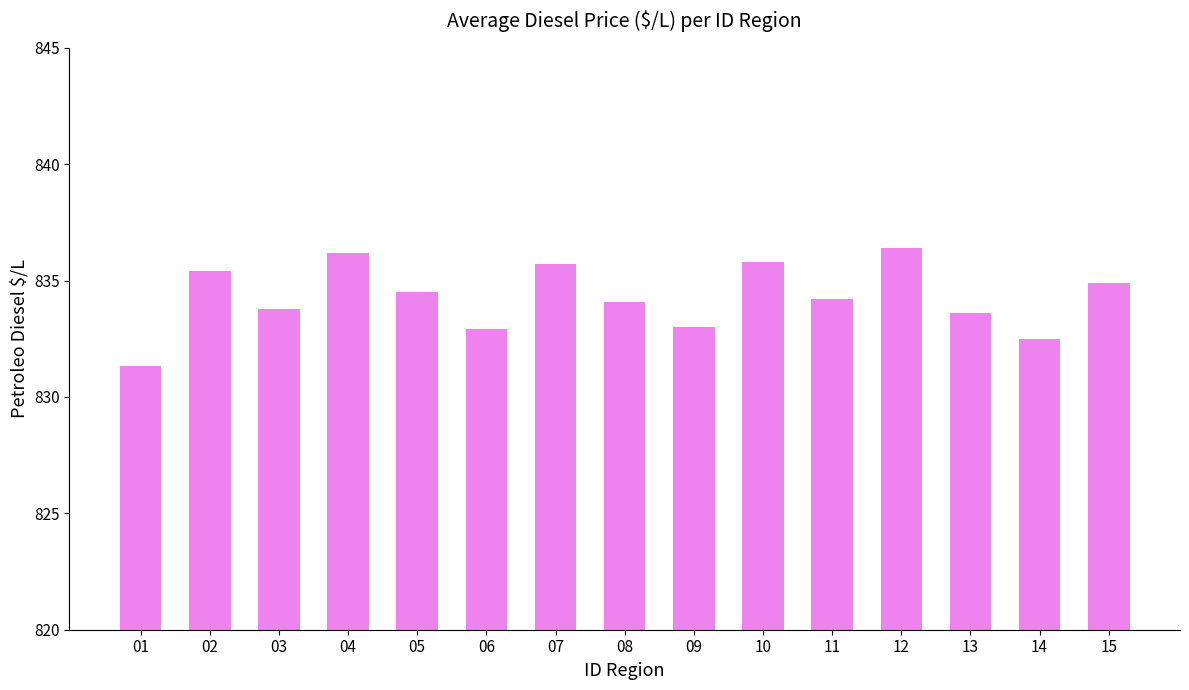

What is the sum of the values at 15 and 12?

1671.3